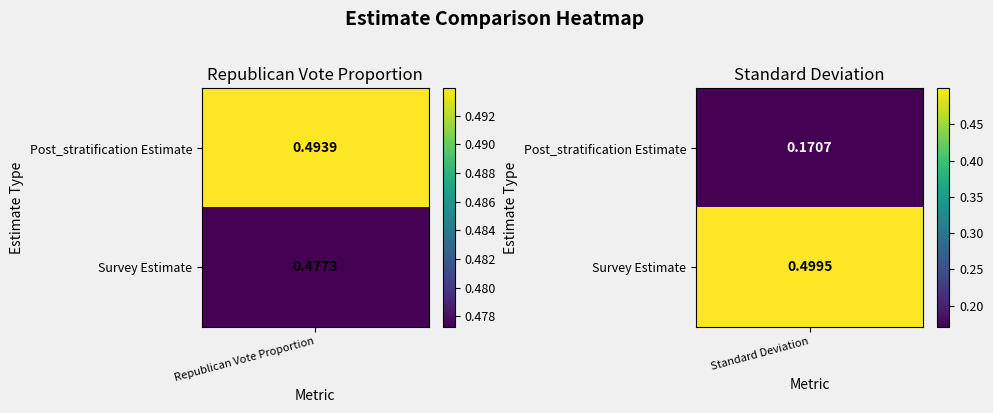

At 1, list the series in order from smallest to largest.

Post_stratification Estimate, Survey Estimate